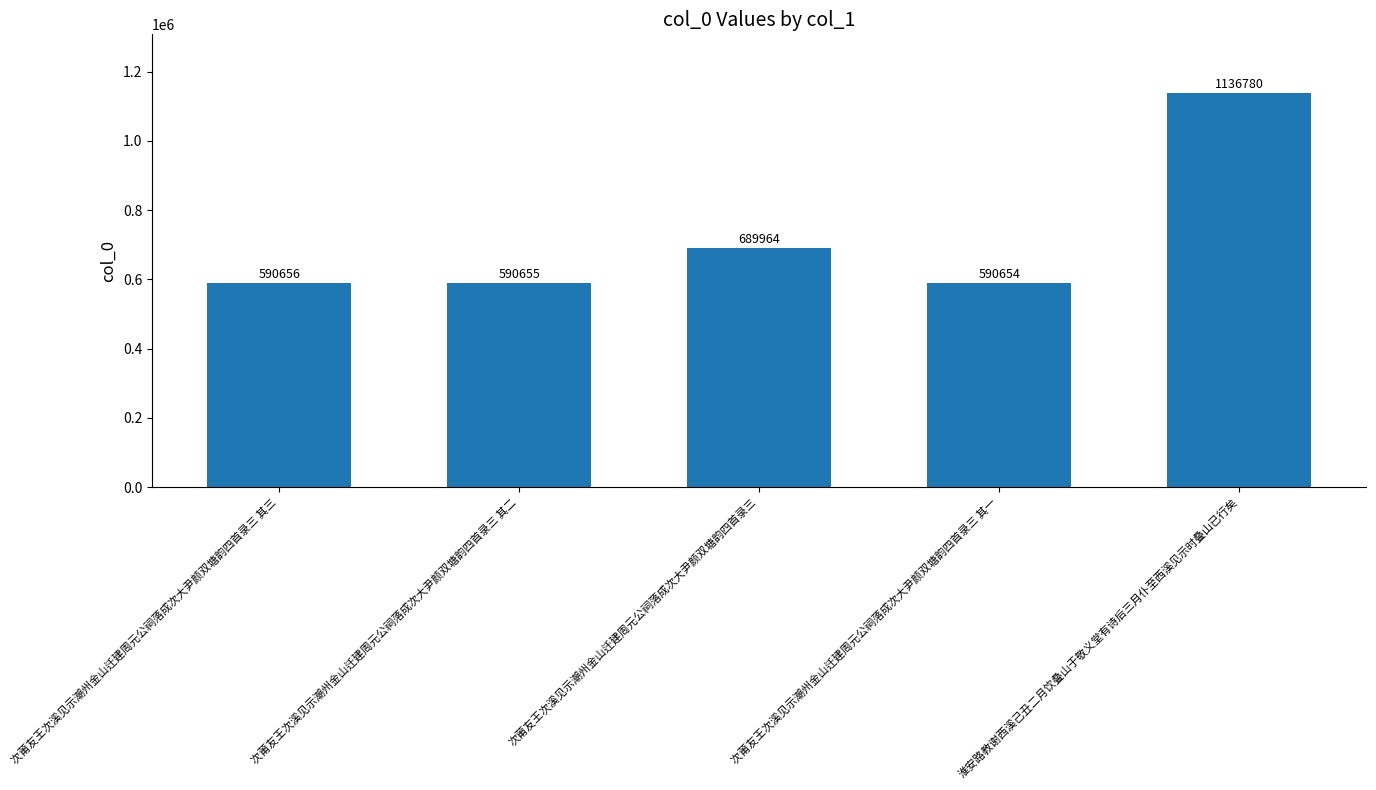

What is the difference between the values at 次莆友王次溪见示潮州金山迁建周元公祠落成次大尹颜双塘韵四首录三 其一 and 次莆友王次溪见示潮州金山迁建周元公祠落成次大尹颜双塘韵四首录三 其二?

1